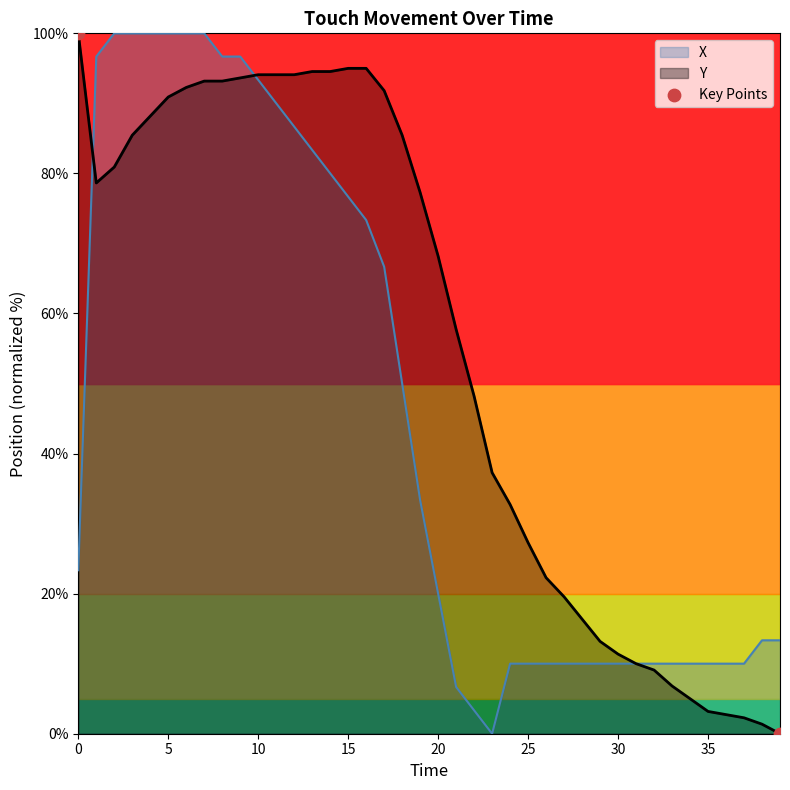

Which series has the largest total across all categories?

Y